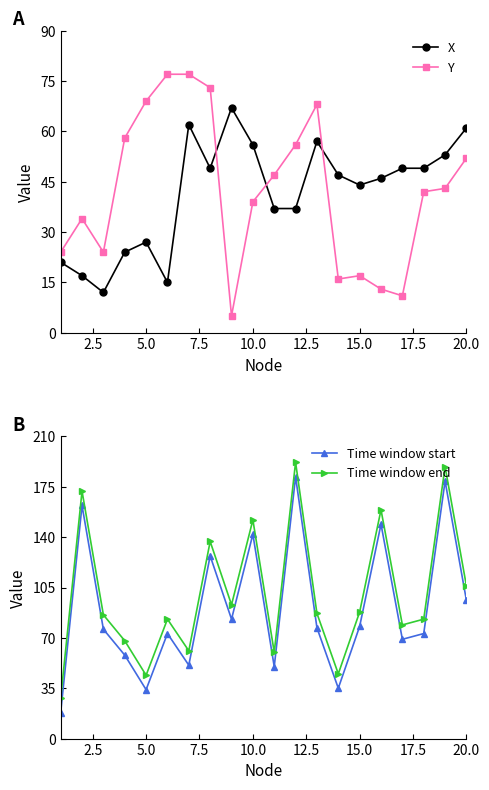

True or false: Y and X cross at least once.

True